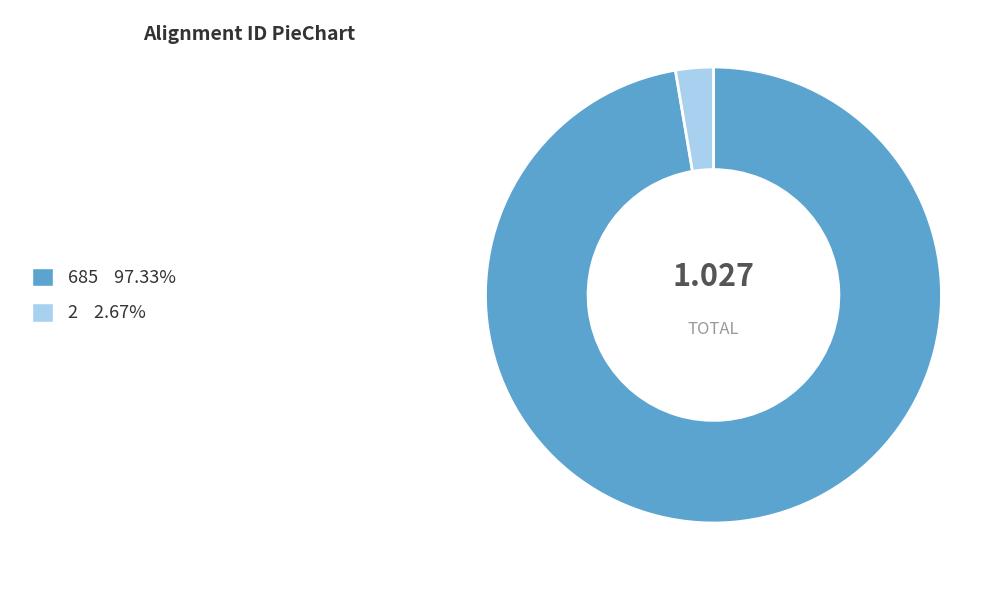

How many segments does this pie chart have?

2